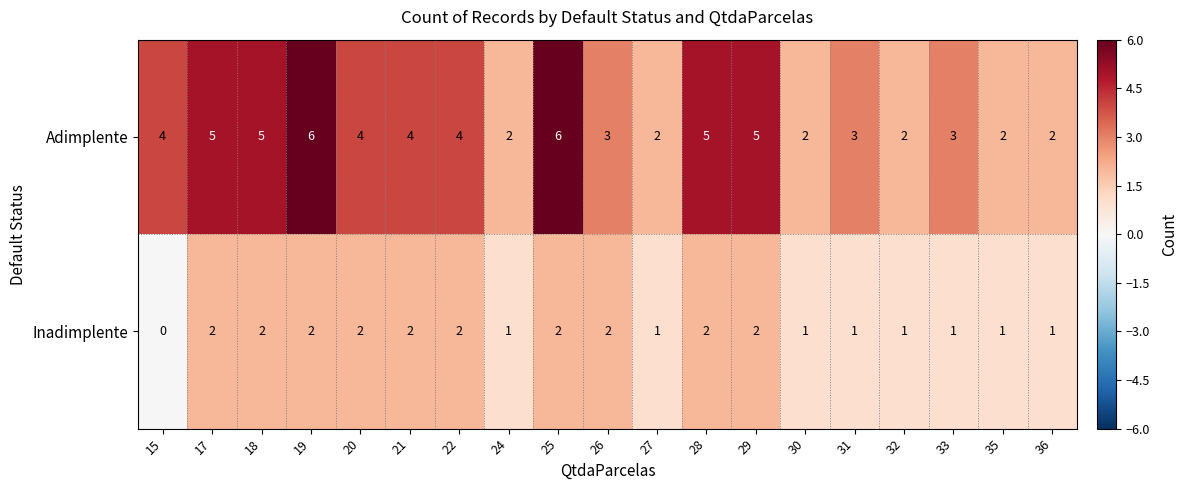

Which series has the largest range (max minus min)?

Adimplente